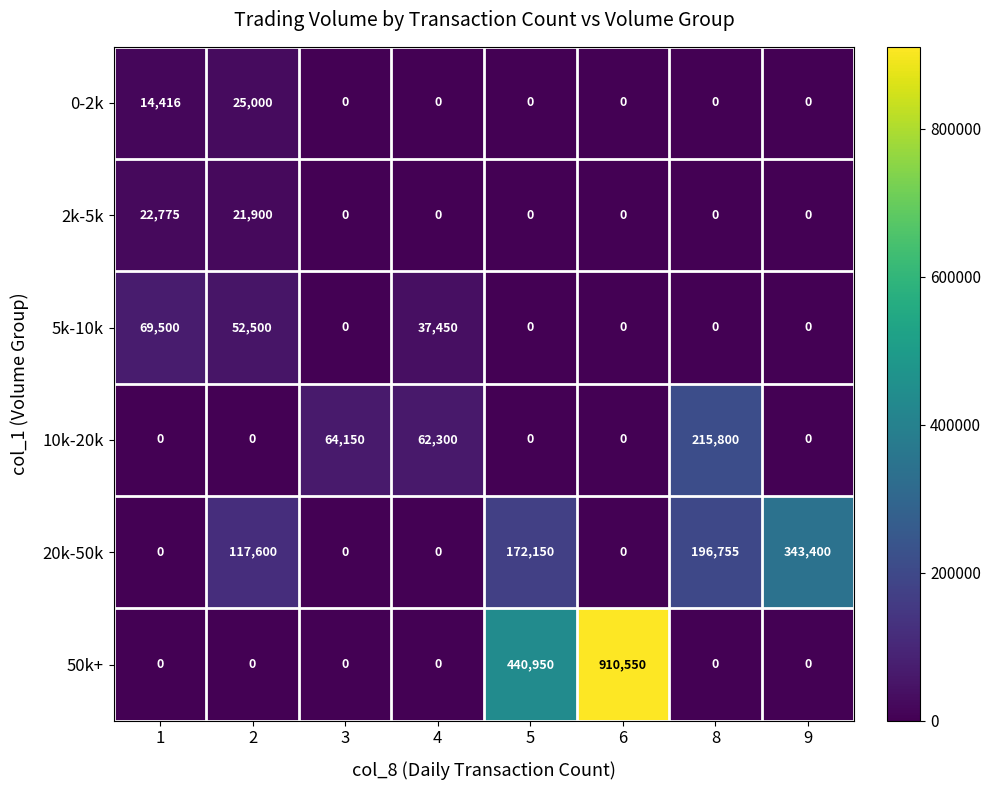

What is the average value of the 50k+ series?

168938